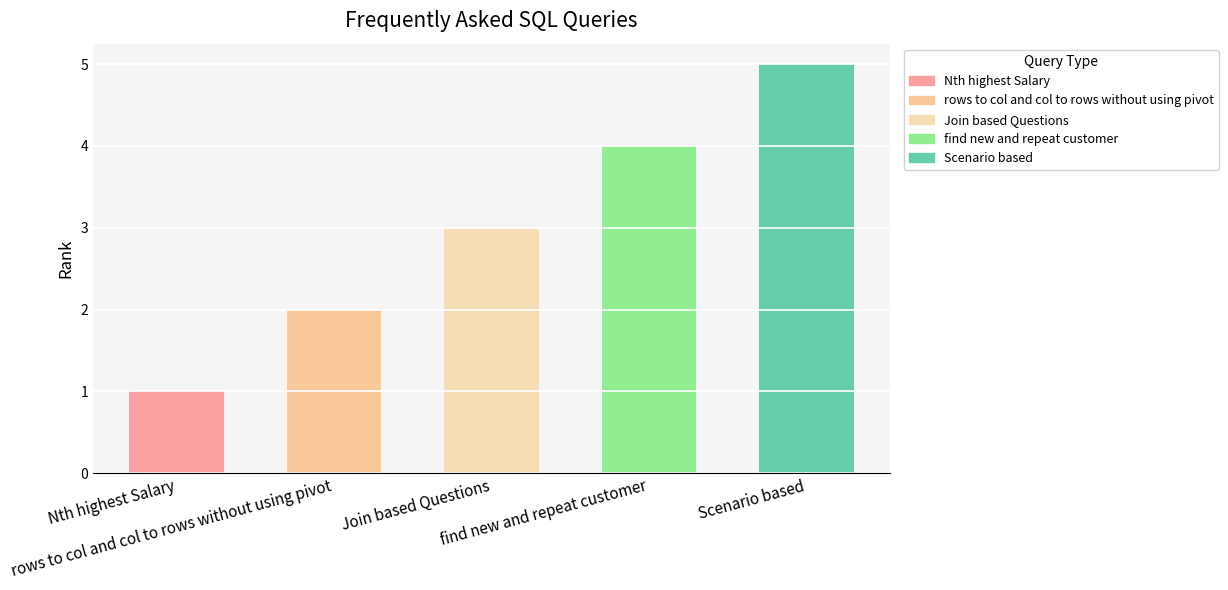

Is it true that the value at find new and repeat customer is 2?

False